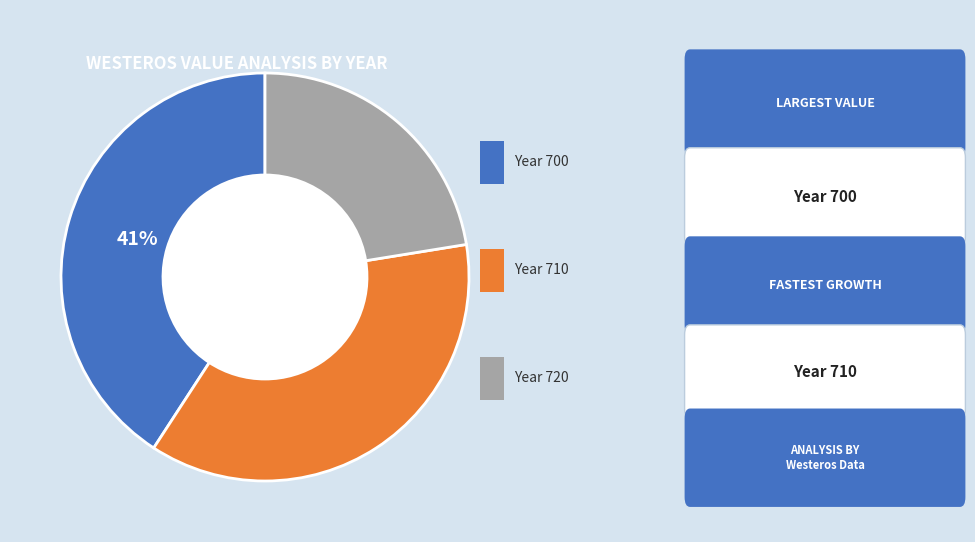

To the nearest percent, what is the average slice percentage?

33%